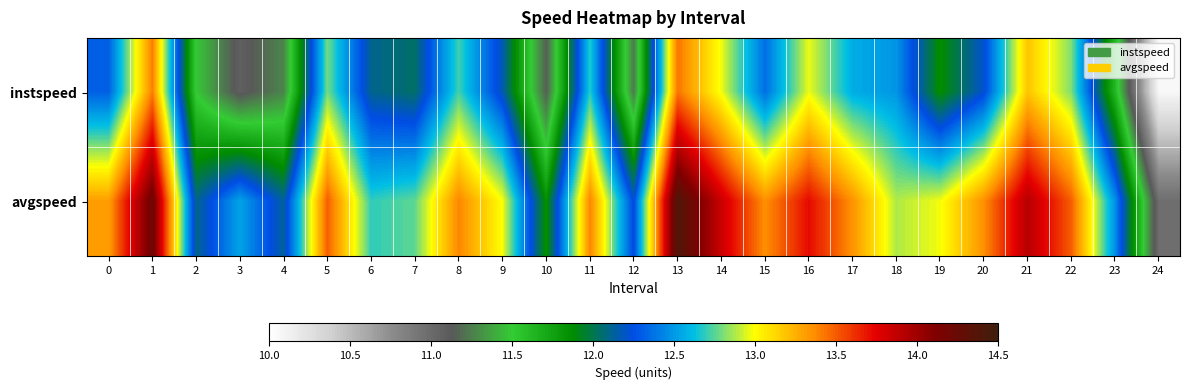

What is the maximum value shown in the chart?

14.4